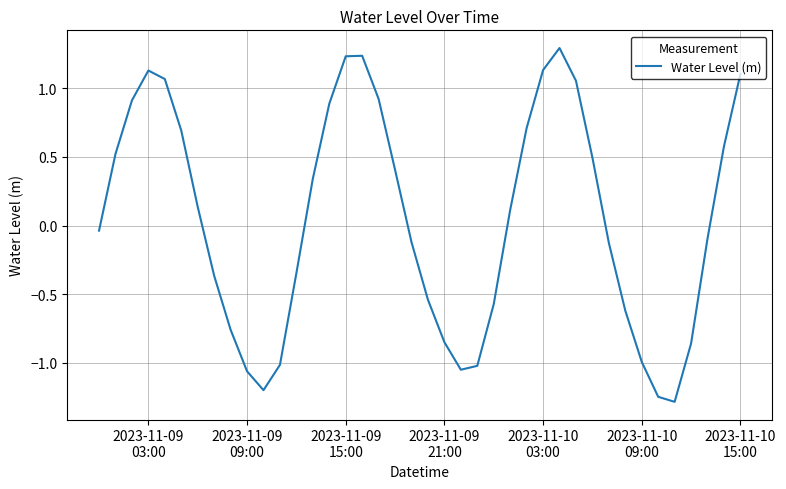

Does the chart have visible grid lines?

Yes